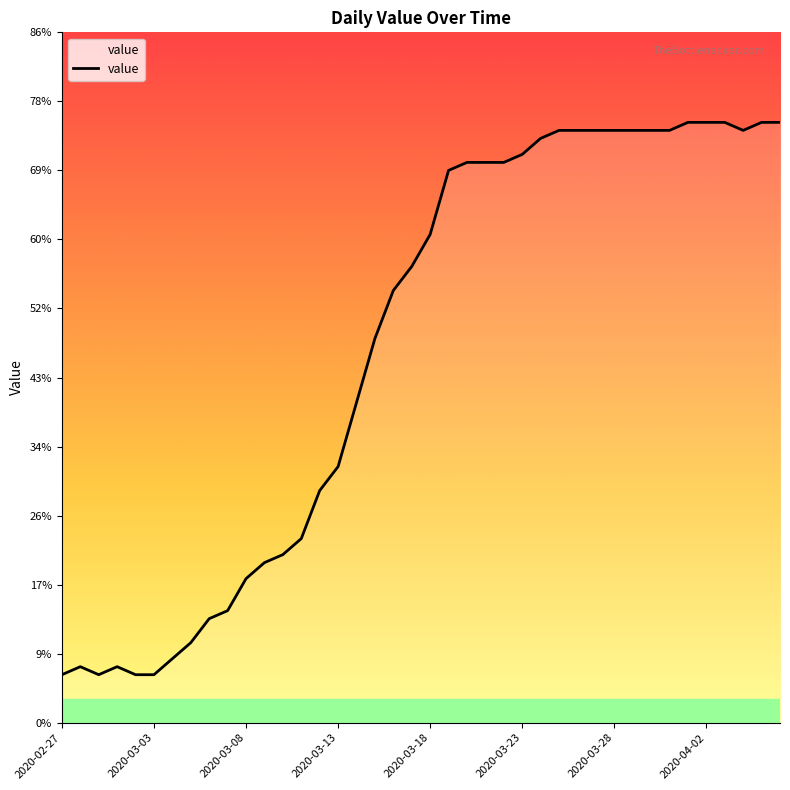

What is the difference between the maximum and minimum values?

69